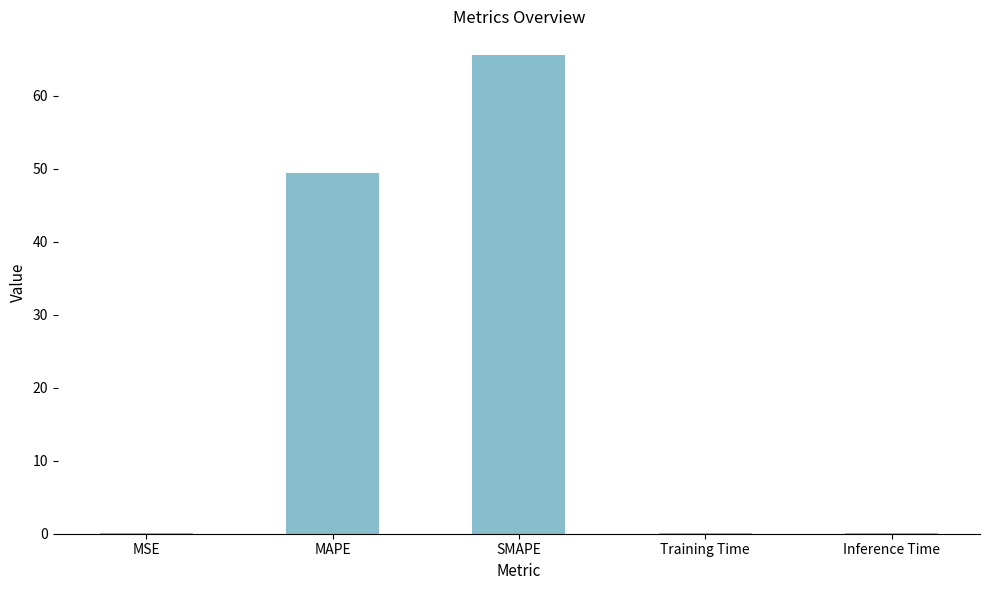

Which has a higher value, SMAPE or Inference Time?

SMAPE